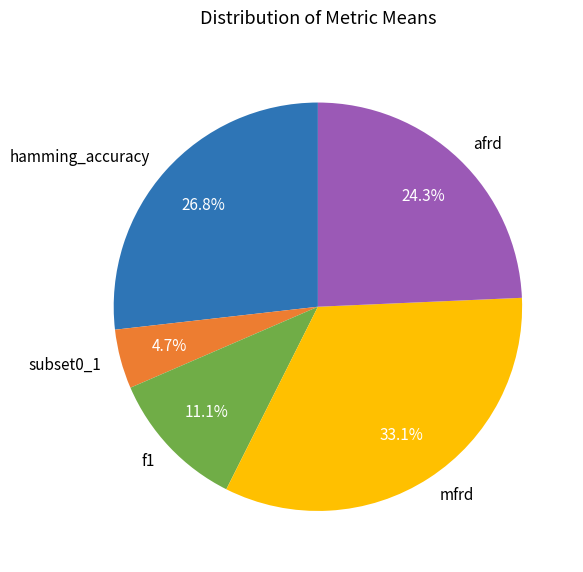

True or false: f1 accounts for 11% of the total.

True